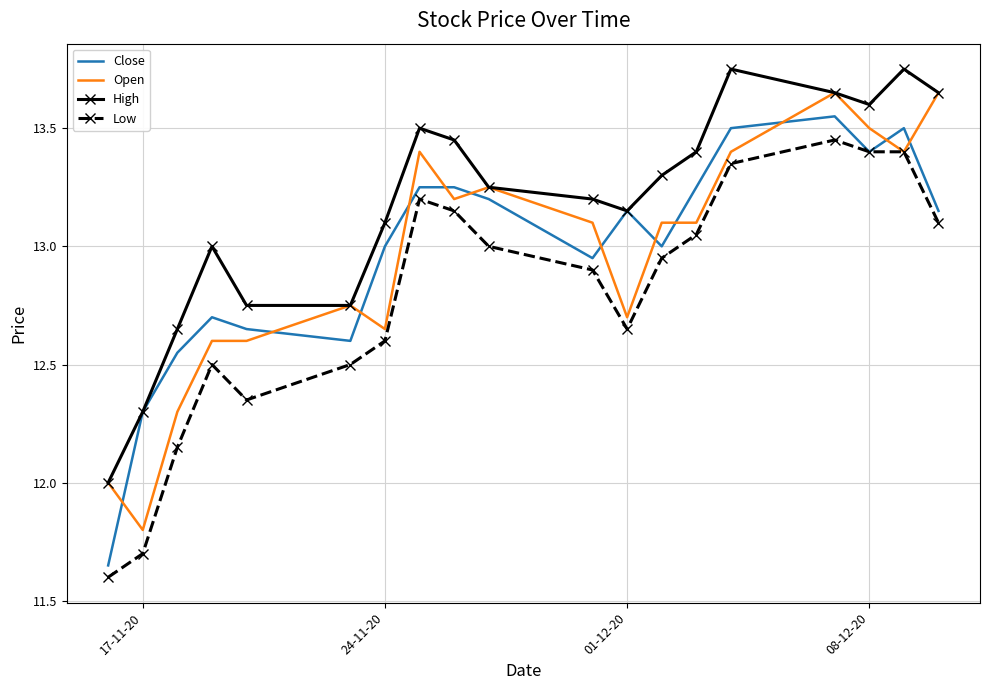

Which series has the largest total across all categories?

High